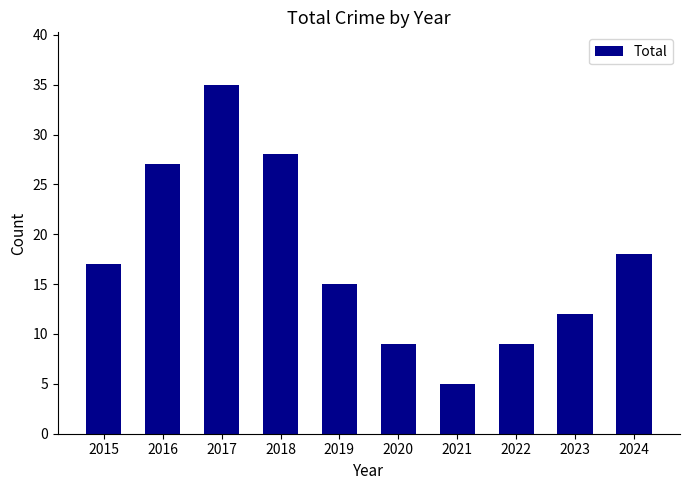

What is the smallest value displayed?

5